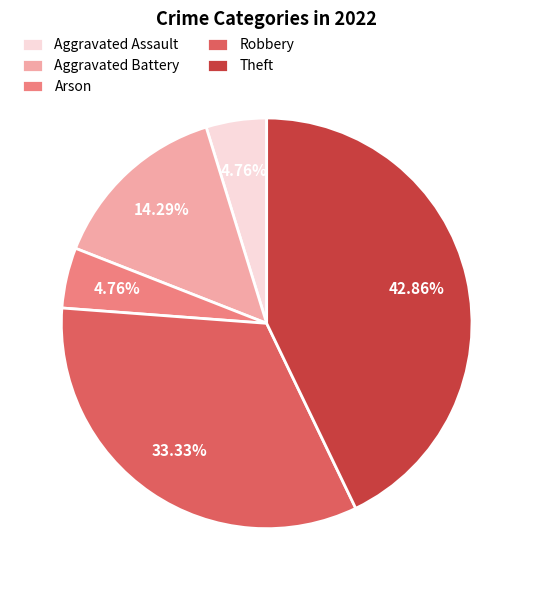

The Aggravated Assault slice represents 5% of the pie. True or false?

True